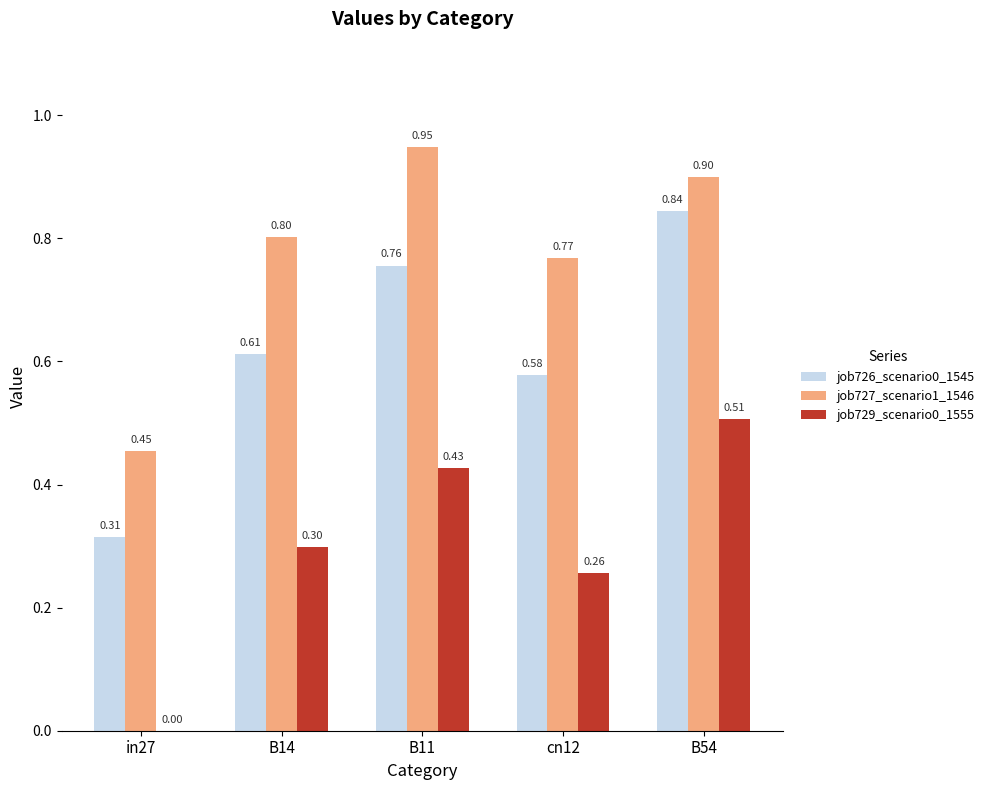

What is the sum of all job727_scenario1_1546 values?

3.9